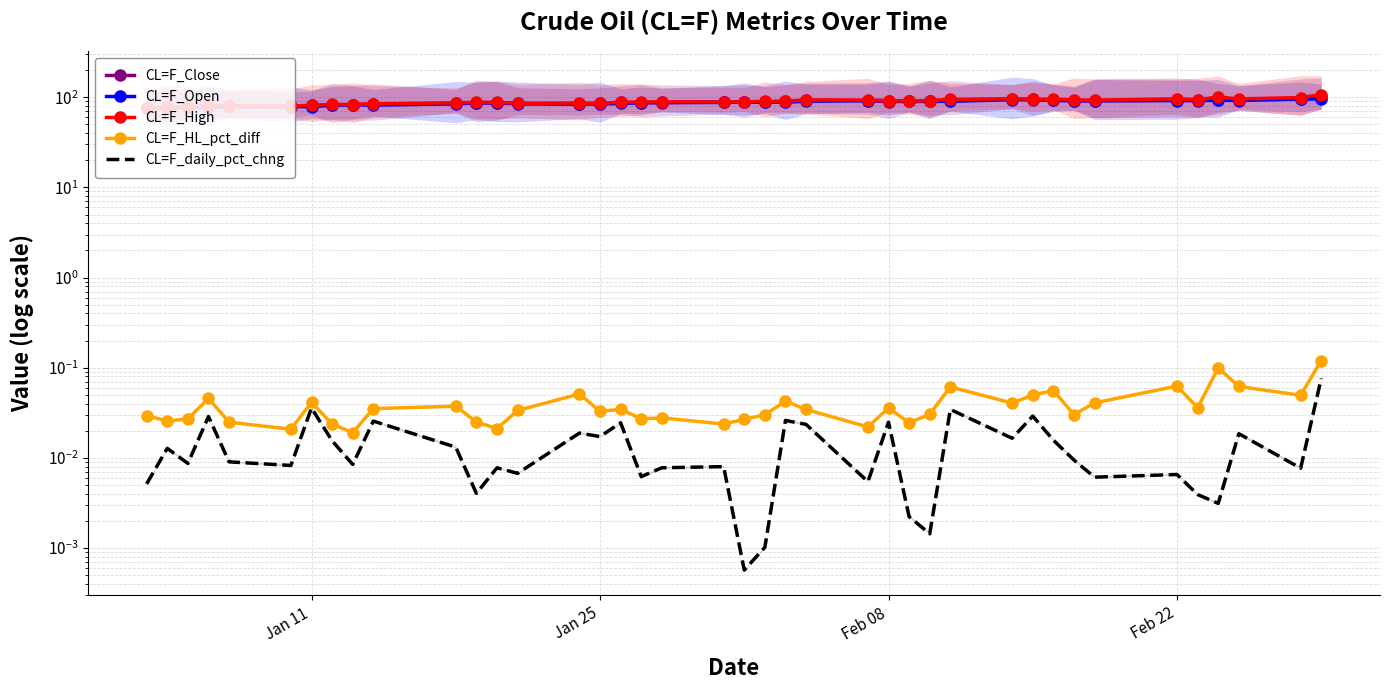

True or false: CL=F_daily_pct_chng and CL=F_Open intersect in this chart.

False